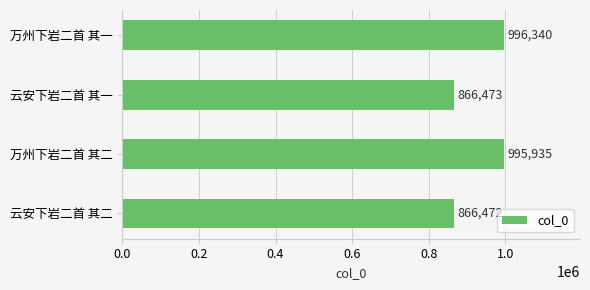

At which label is the value closest to 931406?

万州下岩二首 其二